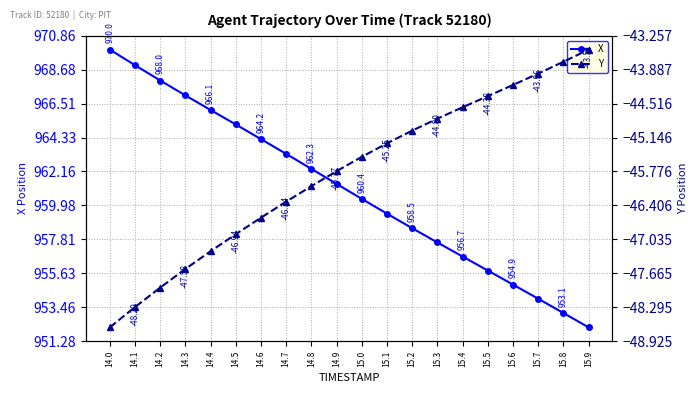

Reading left to right, list all the values displayed in this chart.

X: 14.0=970.0	14.1=969.0	14.2=968.0	14.3=967.0	14.4=966.1	14.5=965.2	14.6=964.2	14.7=963.3	14.8=962.3	14.9=961.4	15.0=960.4	15.1=959.5	15.2=958.5	15.3=957.6	15.4=956.7	15.5=955.8	15.6=954.9	15.7=954.0	15.8=953.1	15.9=952.2
Y: 14.0=-48.7	14.1=-48.3	14.2=-47.9	14.3=-47.6	14.4=-47.3	14.5=-46.9	14.6=-46.6	14.7=-46.3	14.8=-46.0	14.9=-45.8	15.0=-45.5	15.1=-45.3	15.2=-45.0	15.3=-44.8	15.4=-44.6	15.5=-44.4	15.6=-44.2	15.7=-44.0	15.8=-43.7	15.9=-43.5